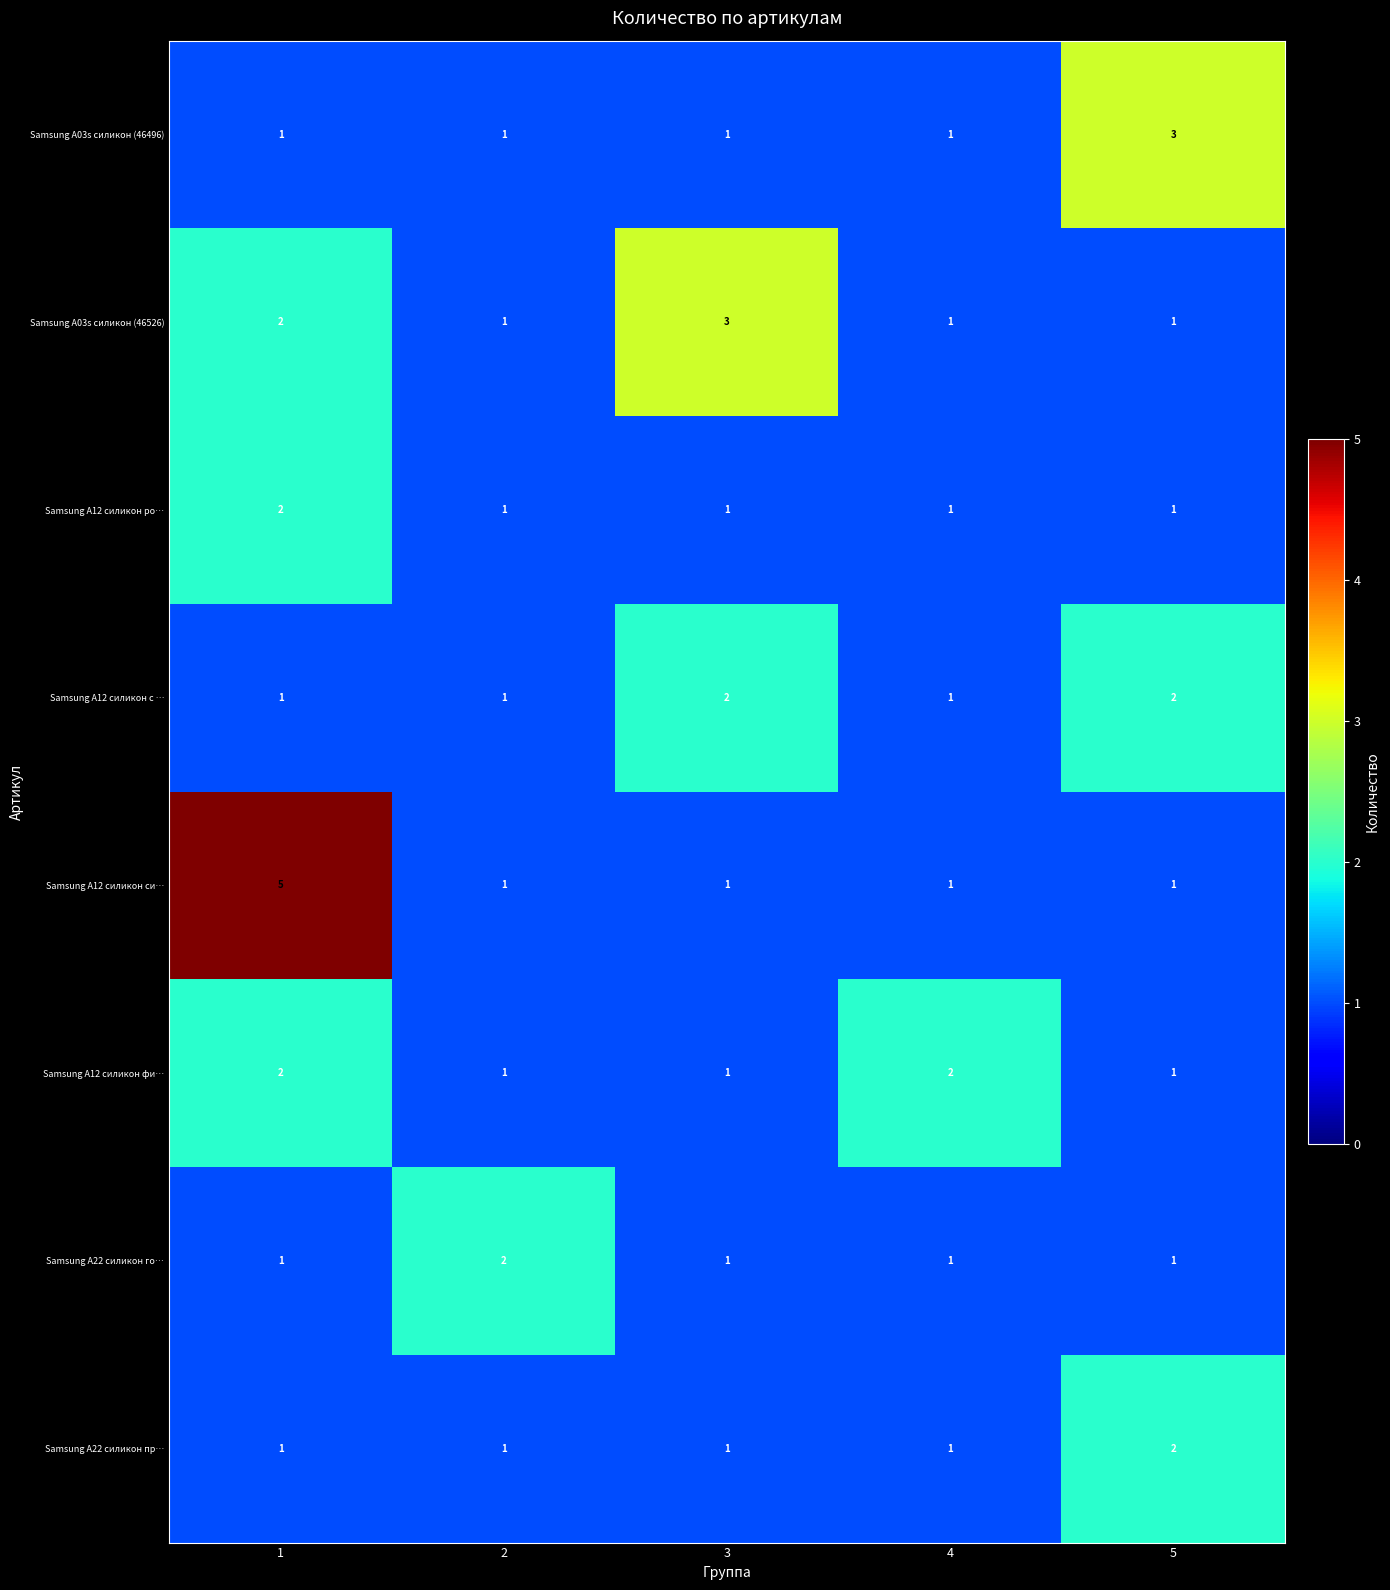

What is the maximum value shown in the chart?

5